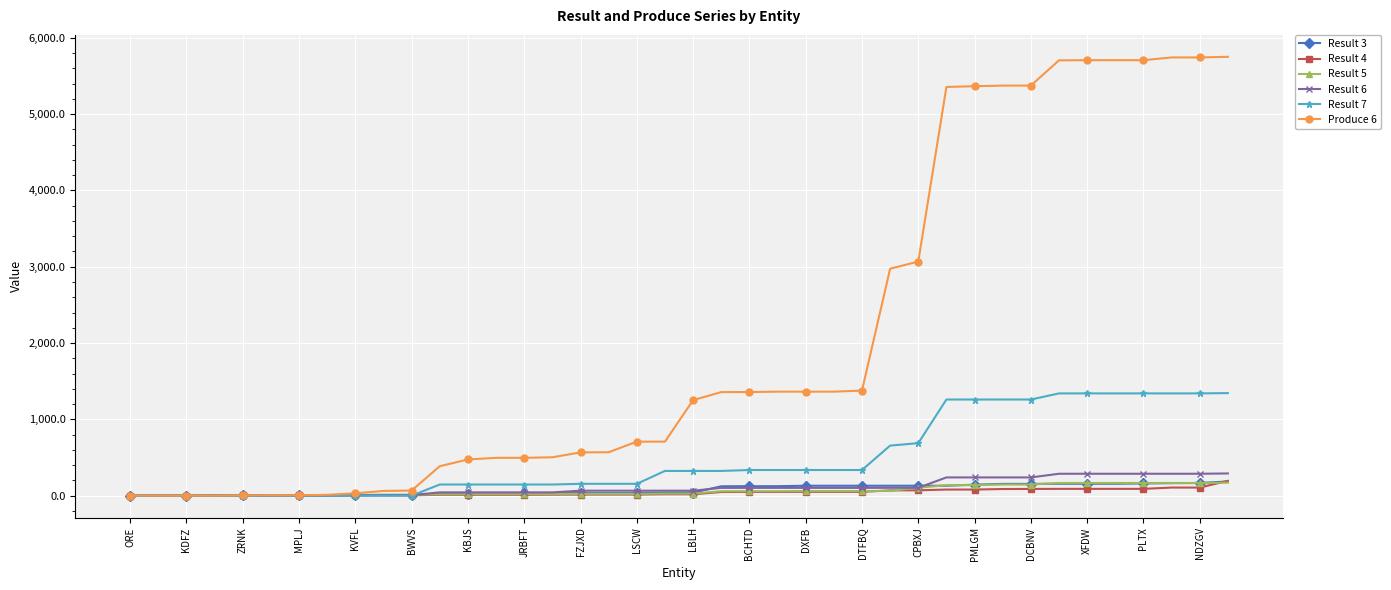

What is the maximum value for Result 7?

1344